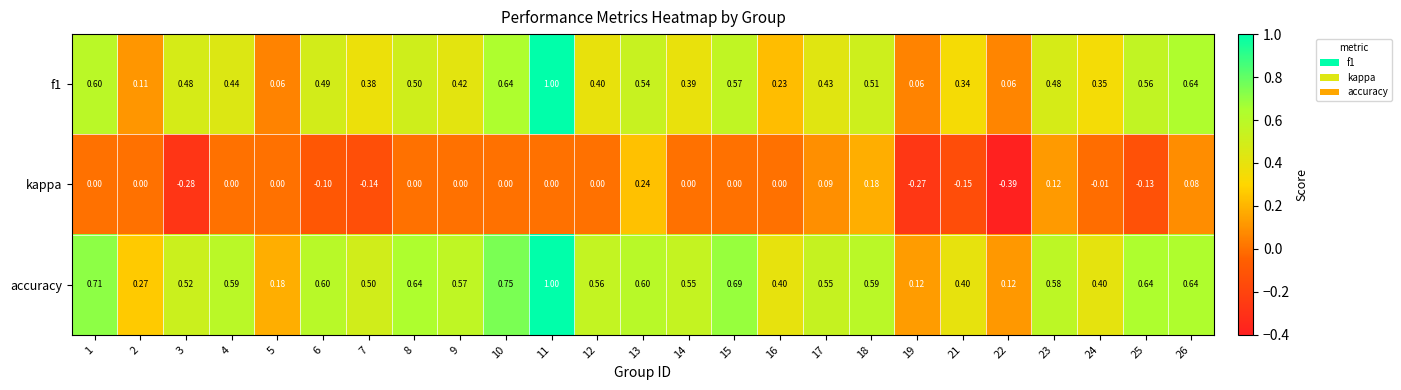

How many categories are shown in the chart?

25